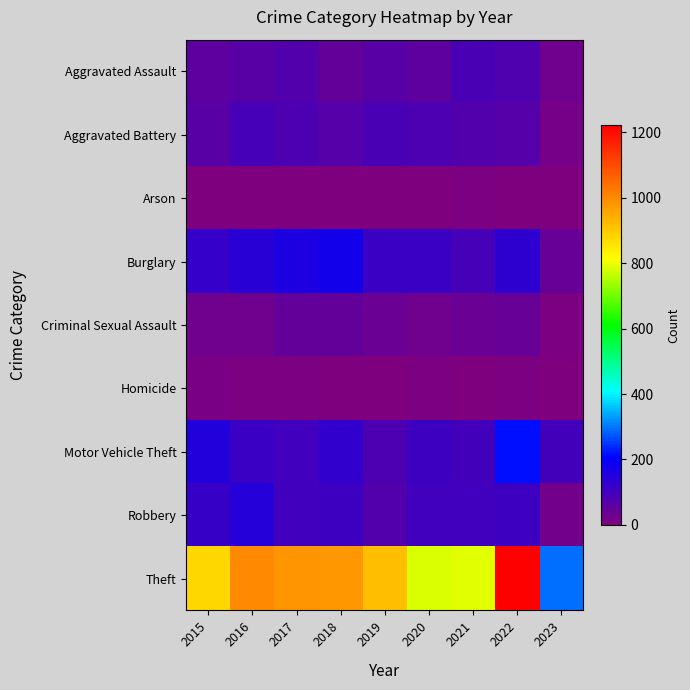

How many series are shown in this chart?

9